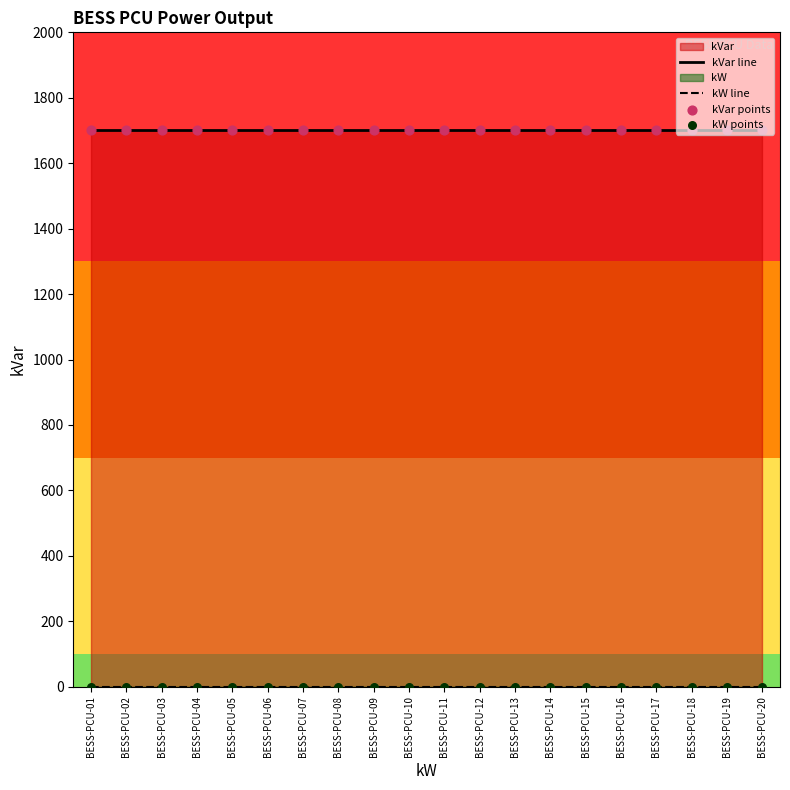

At which category is the sum across all series the highest?

BESS-PCU-01